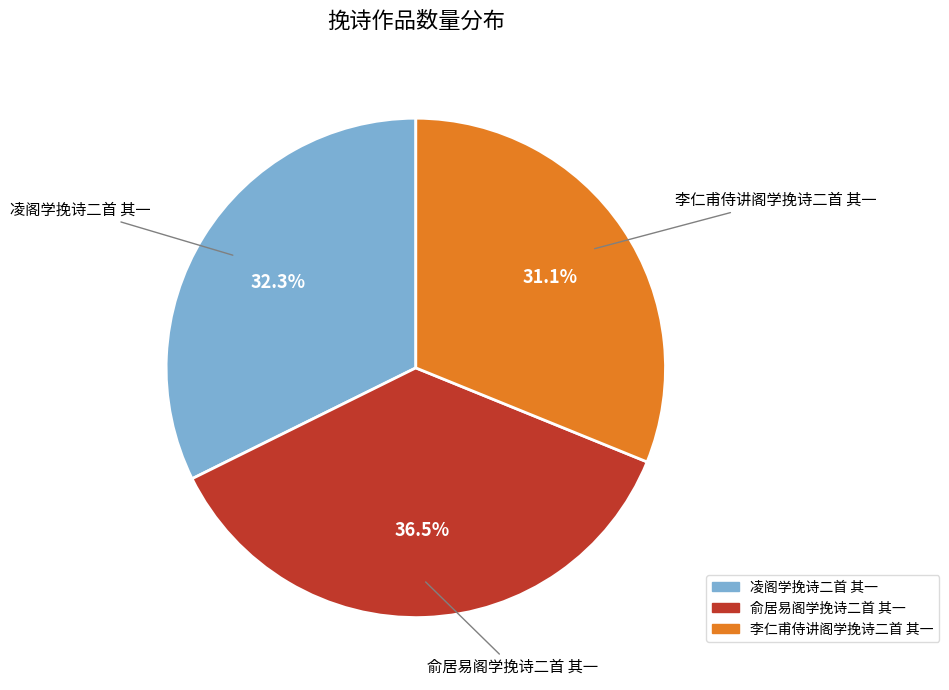

To the nearest percent, what portion does 凌阁学挽诗二首 其一 represent?

32%